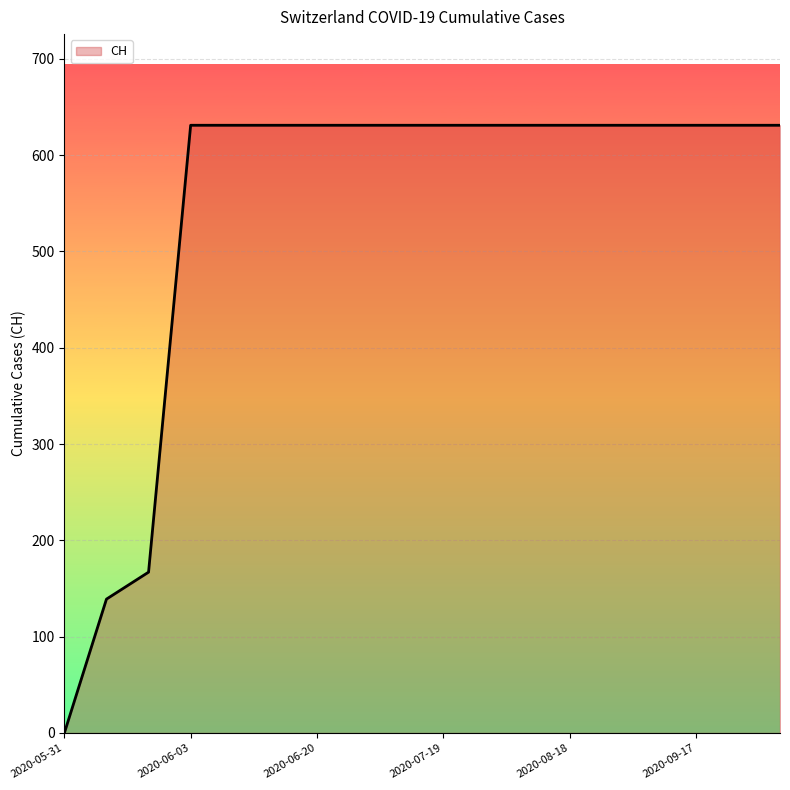

What is the maximum value shown in the chart?

631